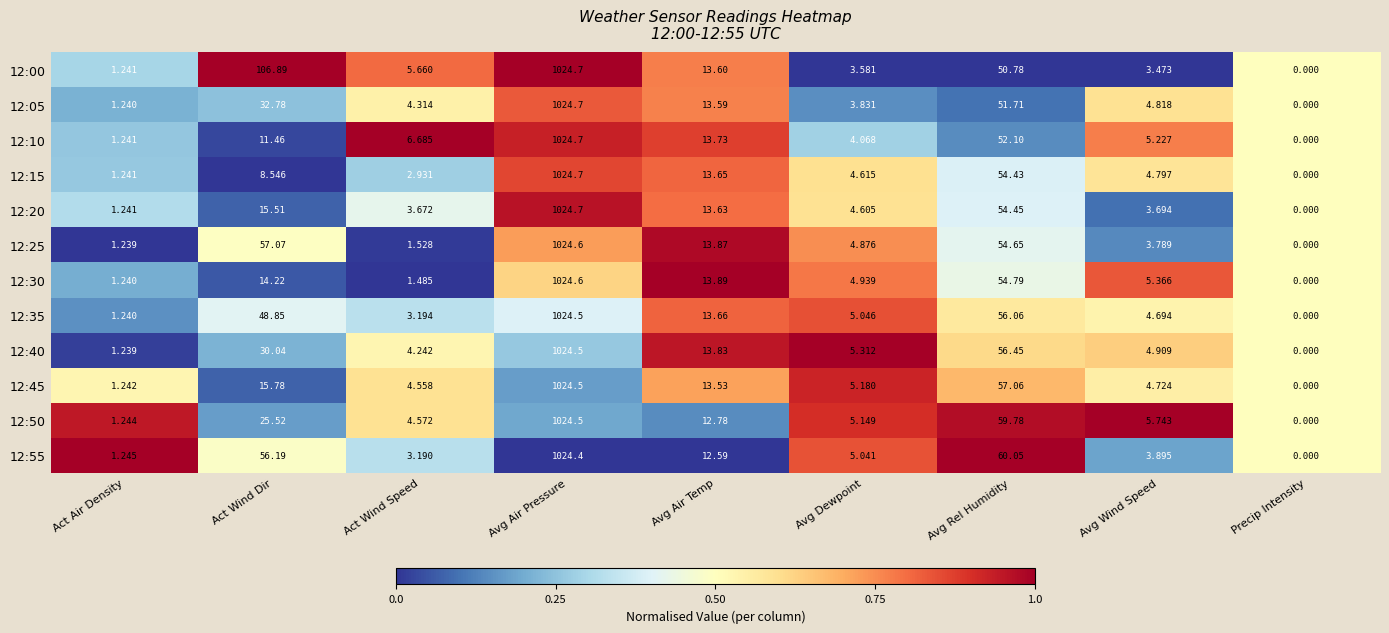

Which category has the lowest value across all series?

Precip Intensity